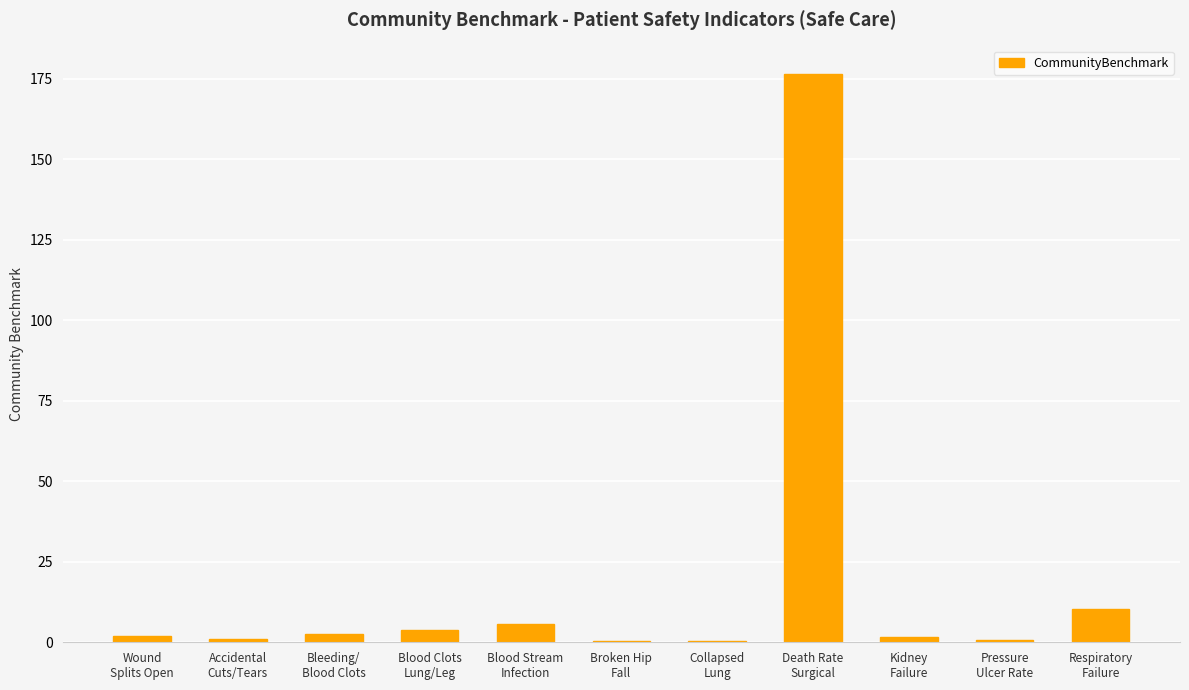

What is the greatest value displayed?

176.6